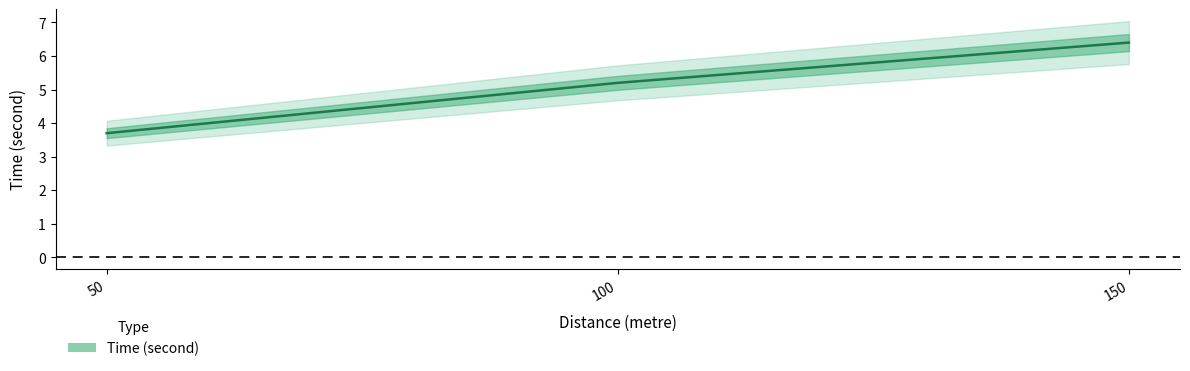

At which category does the chart reach its minimum across all series?

50